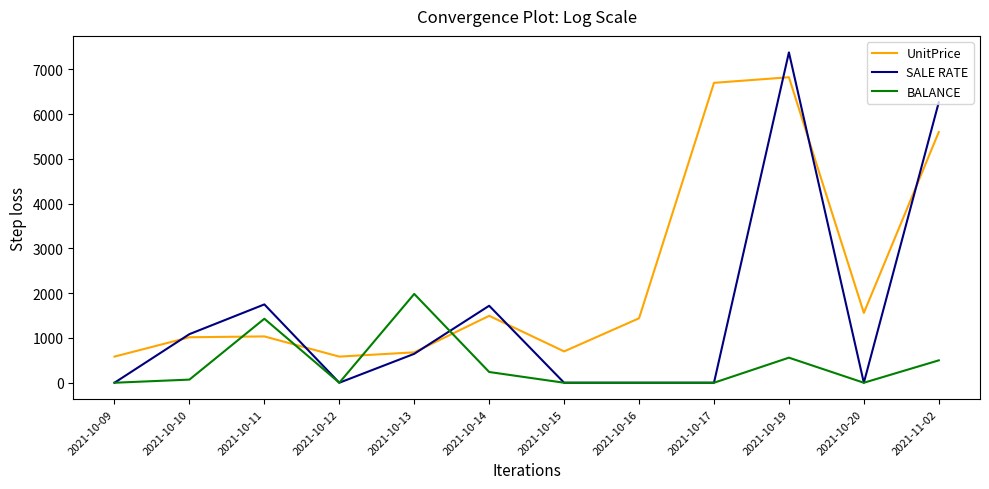

Which series has the largest total across all categories?

UnitPrice